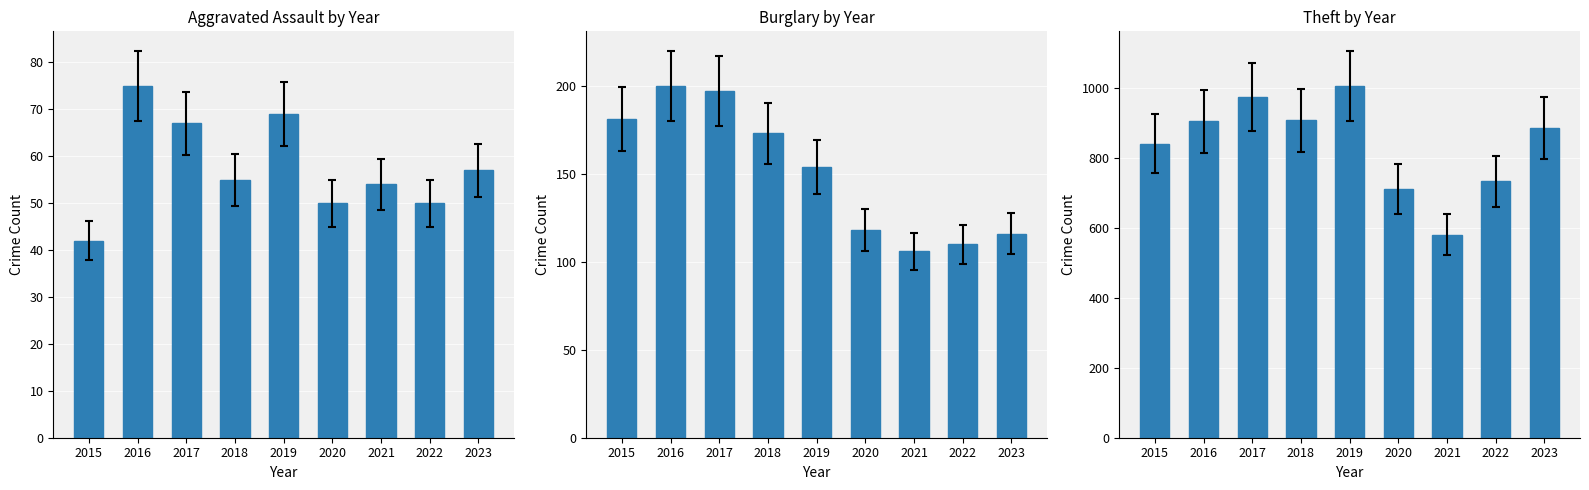

What is the difference between the highest and lowest values at 2022?

684